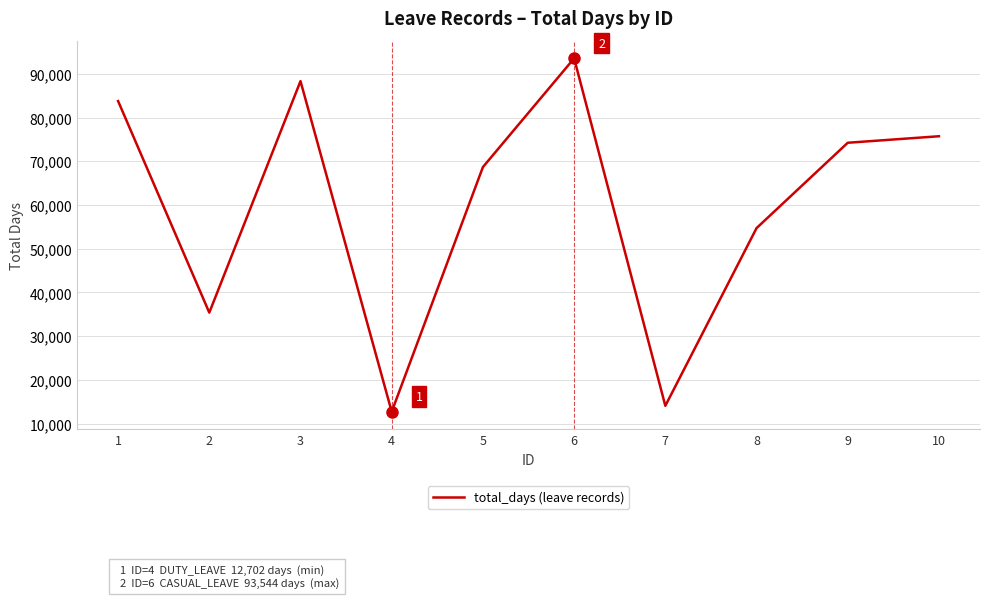

The chart shows a value of 88332 at 3. True or false?

True